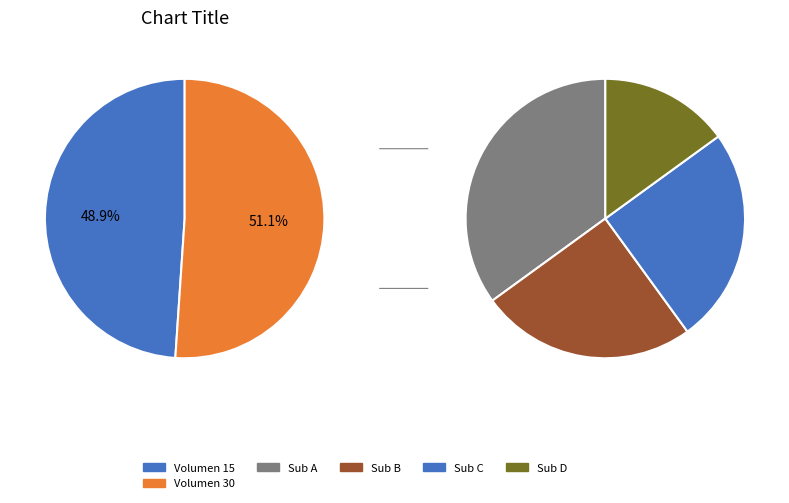

Does any single category account for the majority?

Yes